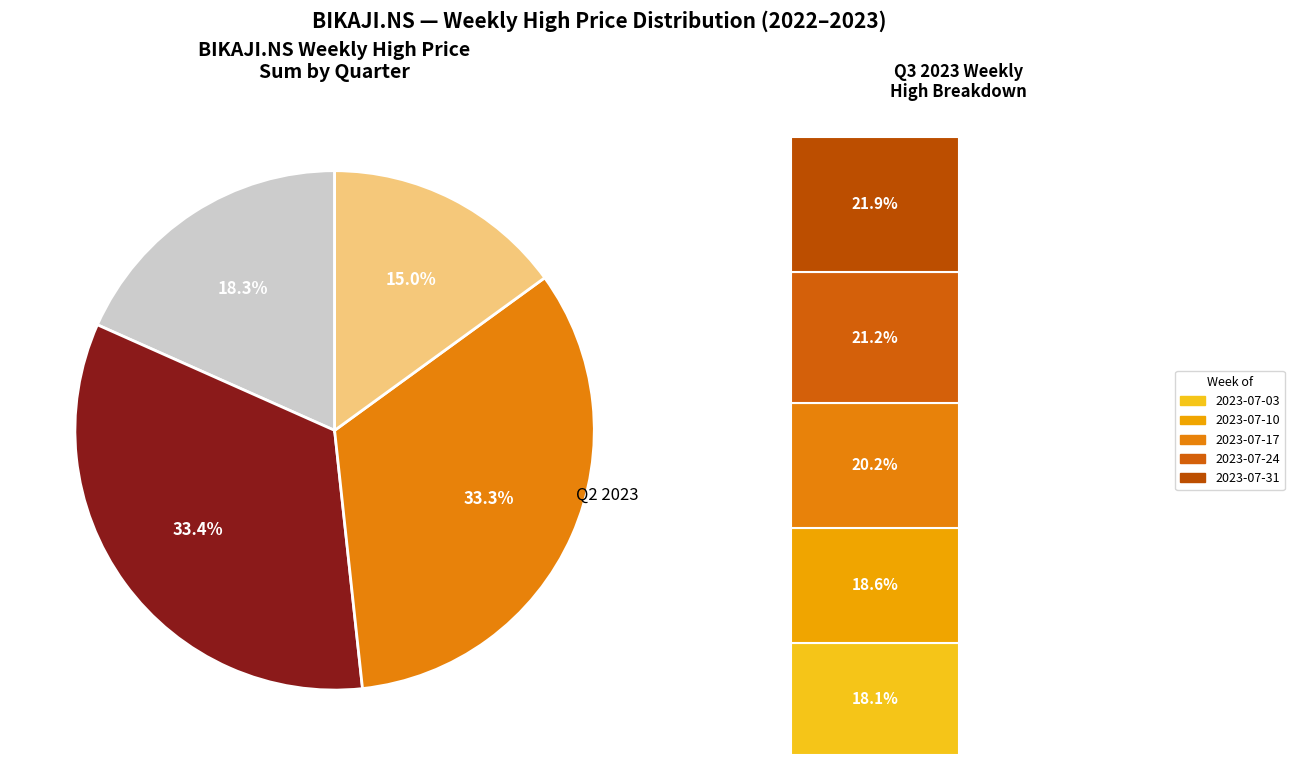

Is it true that 2023-07-31 is 3% of the pie?

True